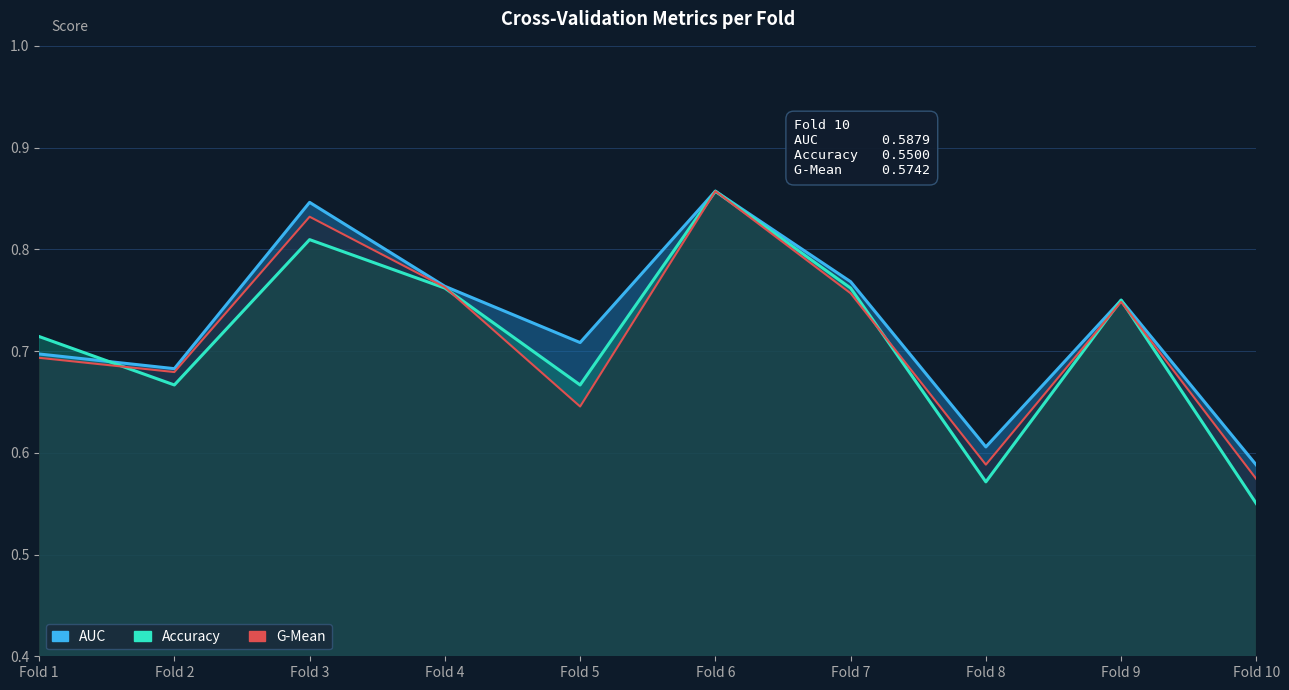

In g_mean, how many points are lower than both neighbors (excluding endpoints)?

3